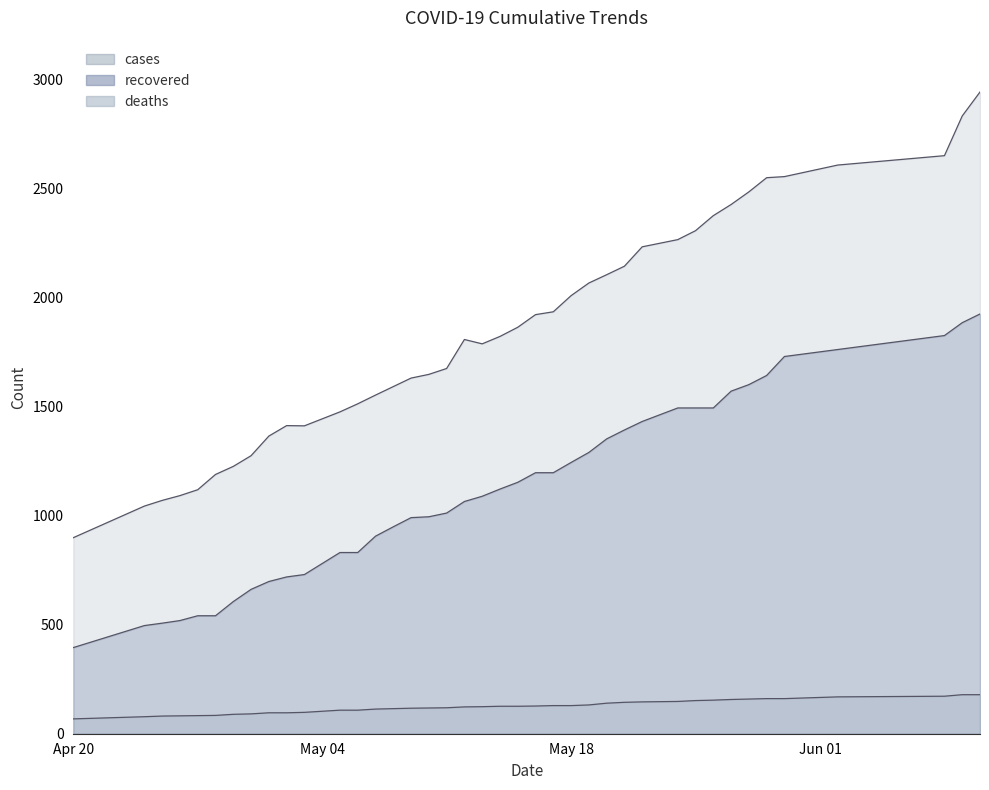

What position from the left is 05/12/20?

19